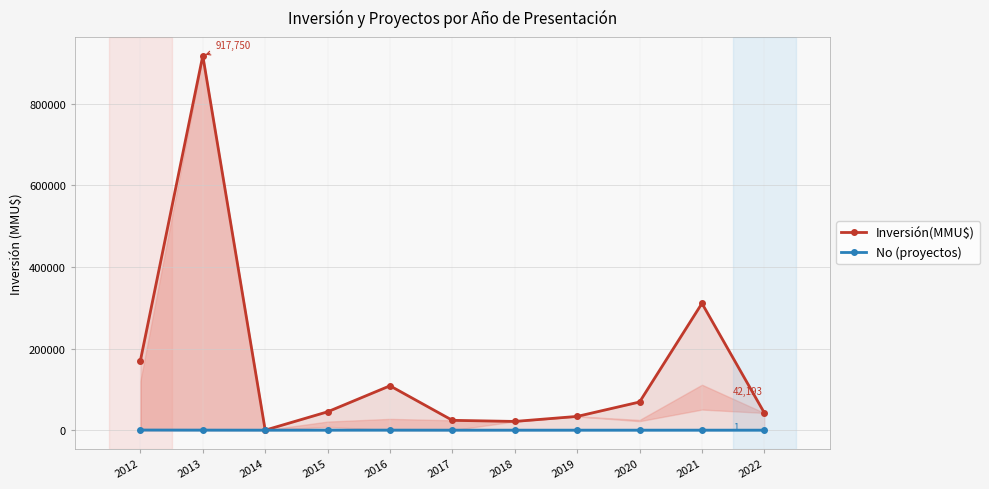

What is the difference between the highest and lowest values at 2021?

310776